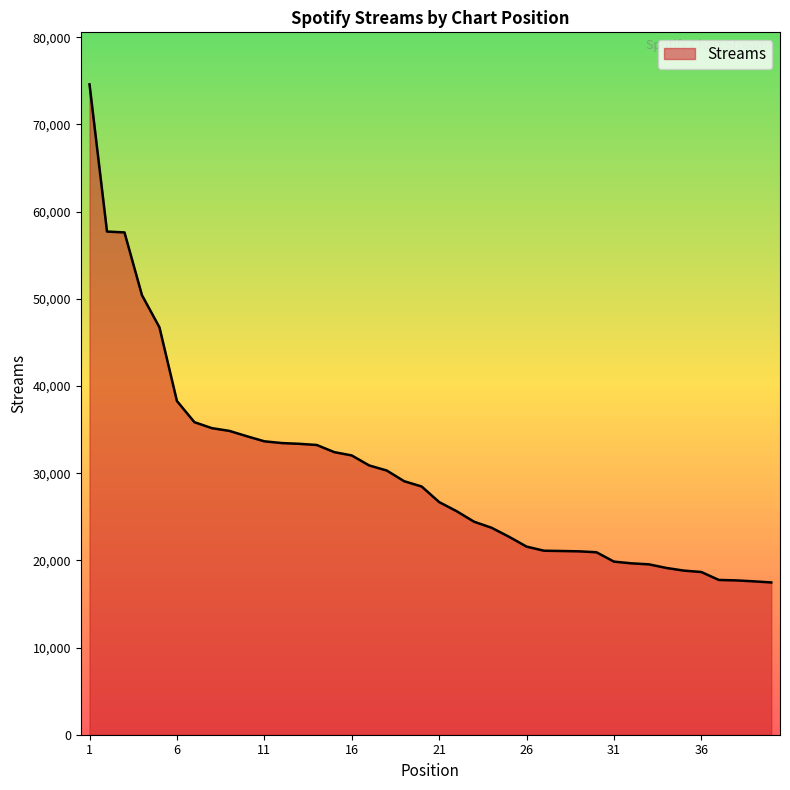

What is the minimum value shown in the chart?

17465